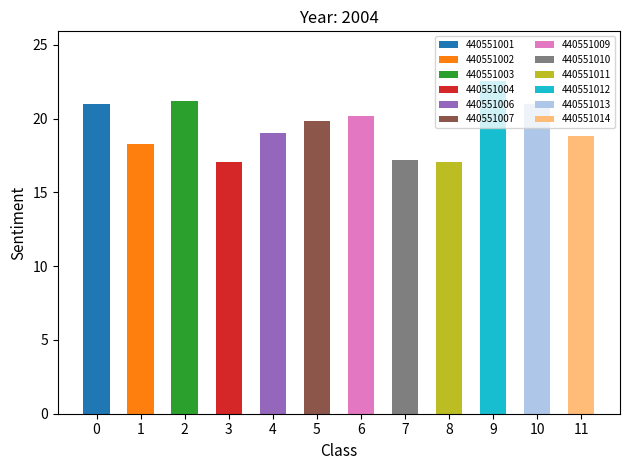

Which has a higher value, 440551003 or 440551013?

440551003